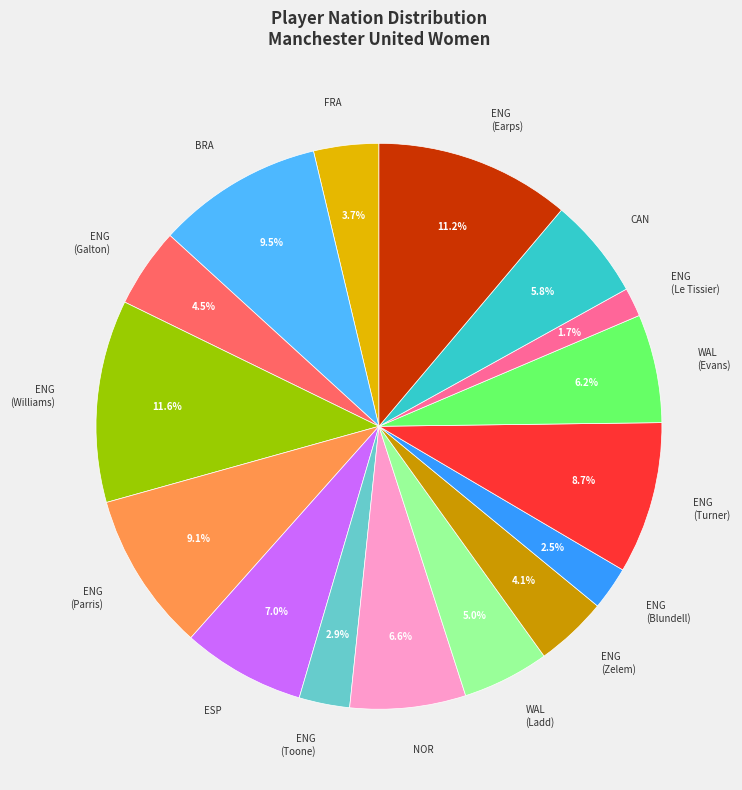

Combined, what portion of the pie is ENG (Blundell) and FRA?

6.2%